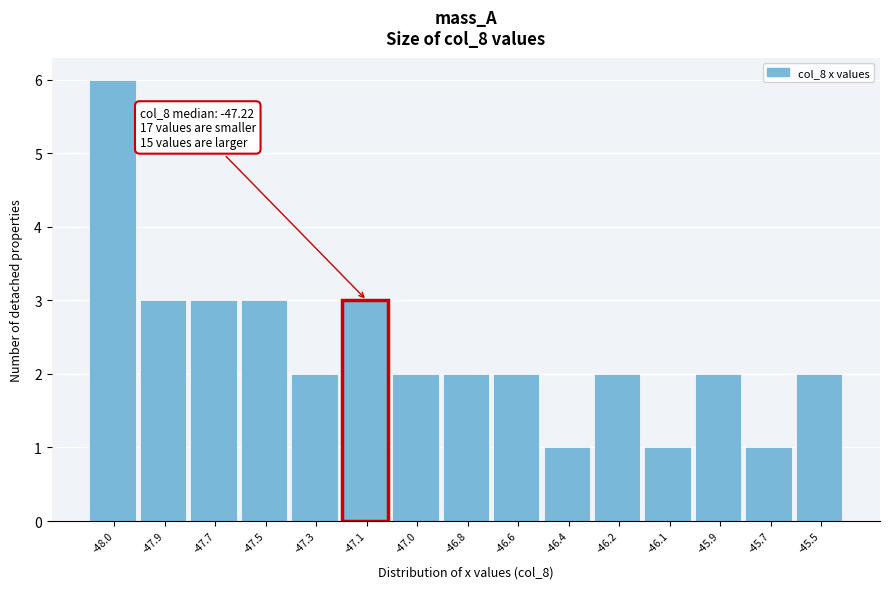

Reading left to right, extract all data points from this chart.

-48.0=6	-47.9=3	-47.7=3	-47.5=3	-47.3=2	-47.1=3	-47.0=2	-46.8=2	-46.6=2	-46.4=1	-46.2=2	-46.1=1	-45.9=2	-45.7=1	-45.5=2